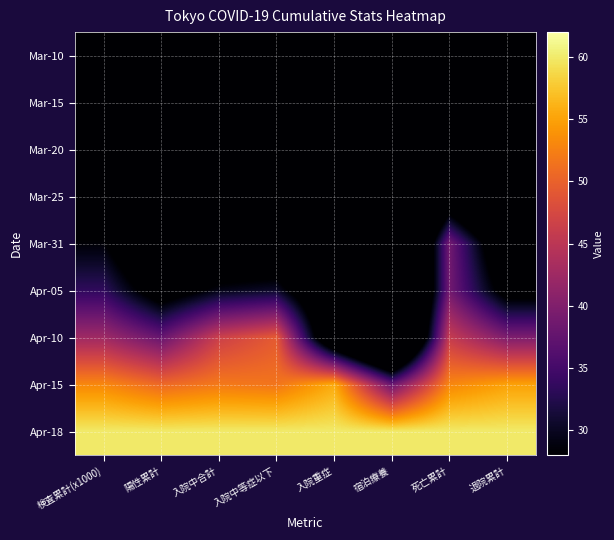

What is the difference between the highest and lowest values at 死亡累計?

56.5